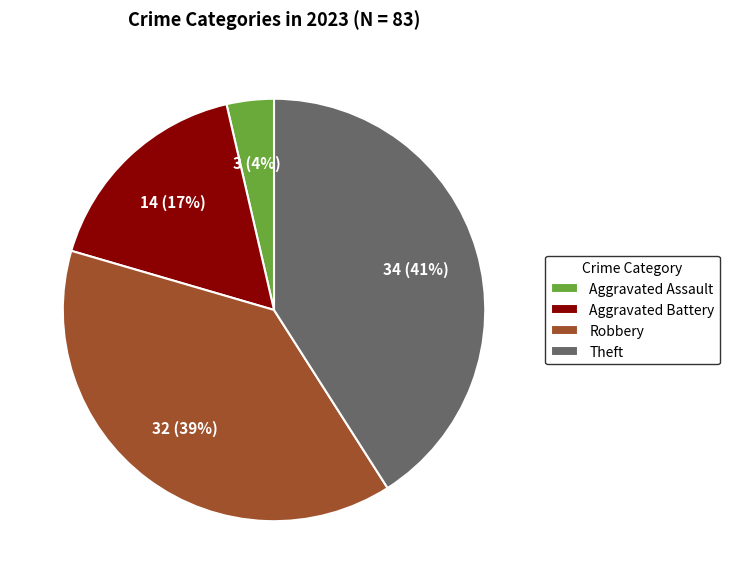

To the nearest percent, what is the difference between the largest and smallest slice percentages?

37%